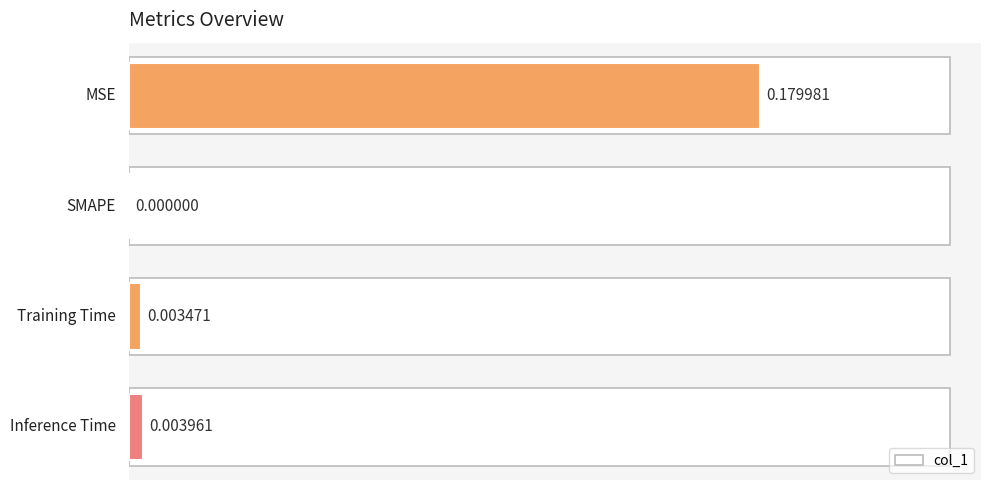

List the labels in order of value, largest first.

0, 3, 2, 1